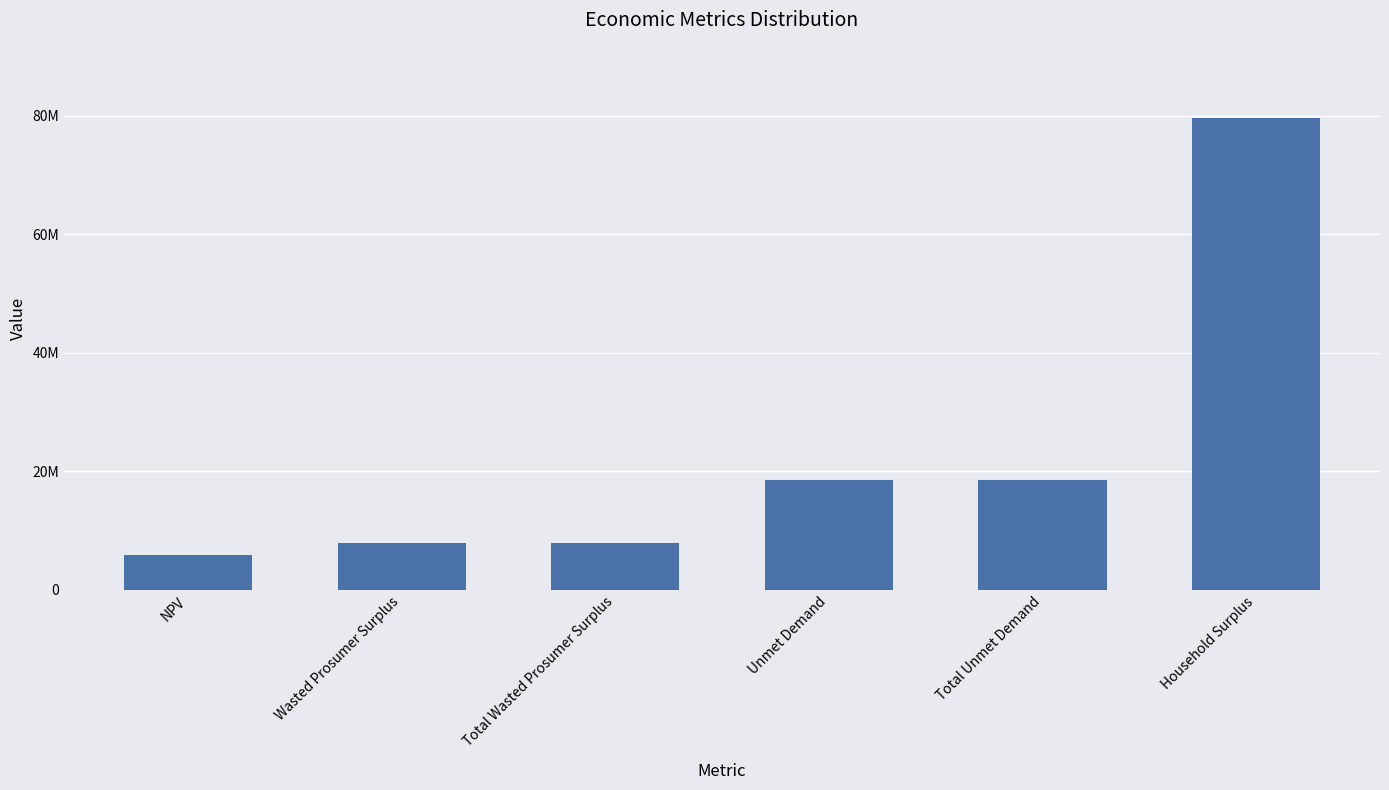

What is the maximum value shown in the chart?

79710501.7